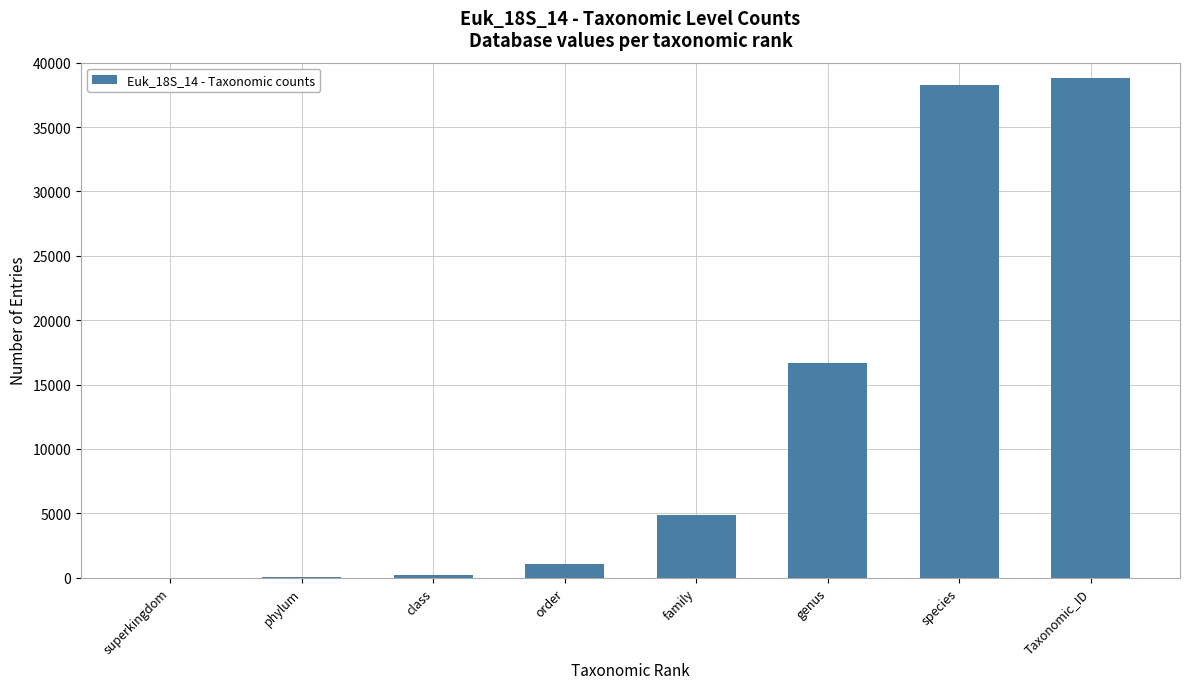

Read the value at family.

4831